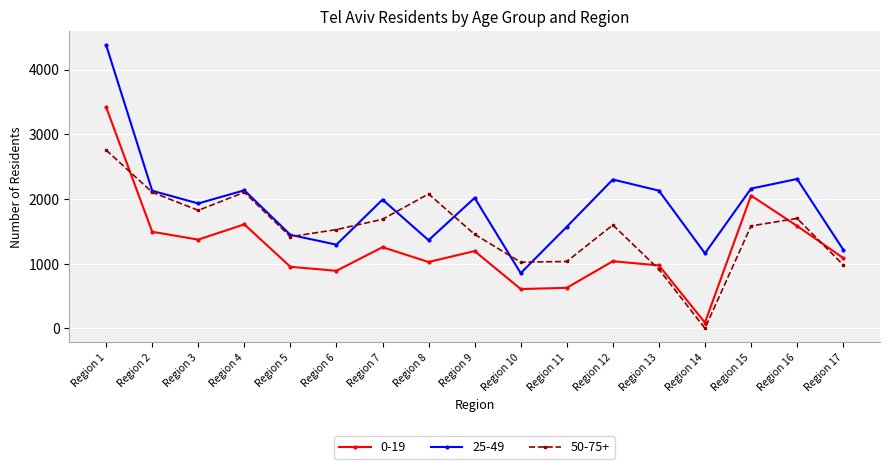

What is the sum of all 50-75+ values?

25766